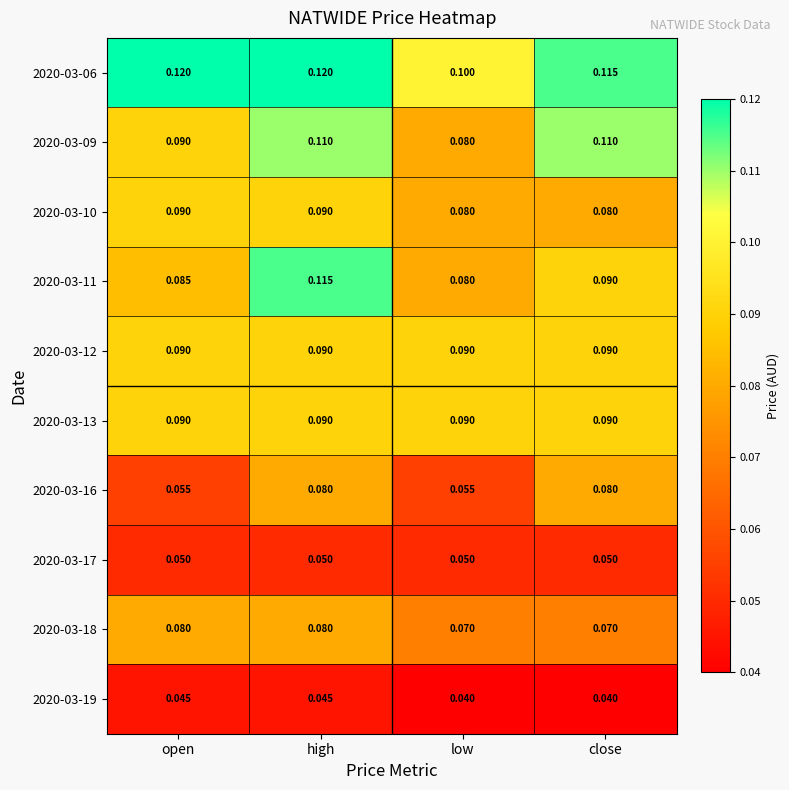

Which category has the lowest value in the 2020-03-11 series?

low